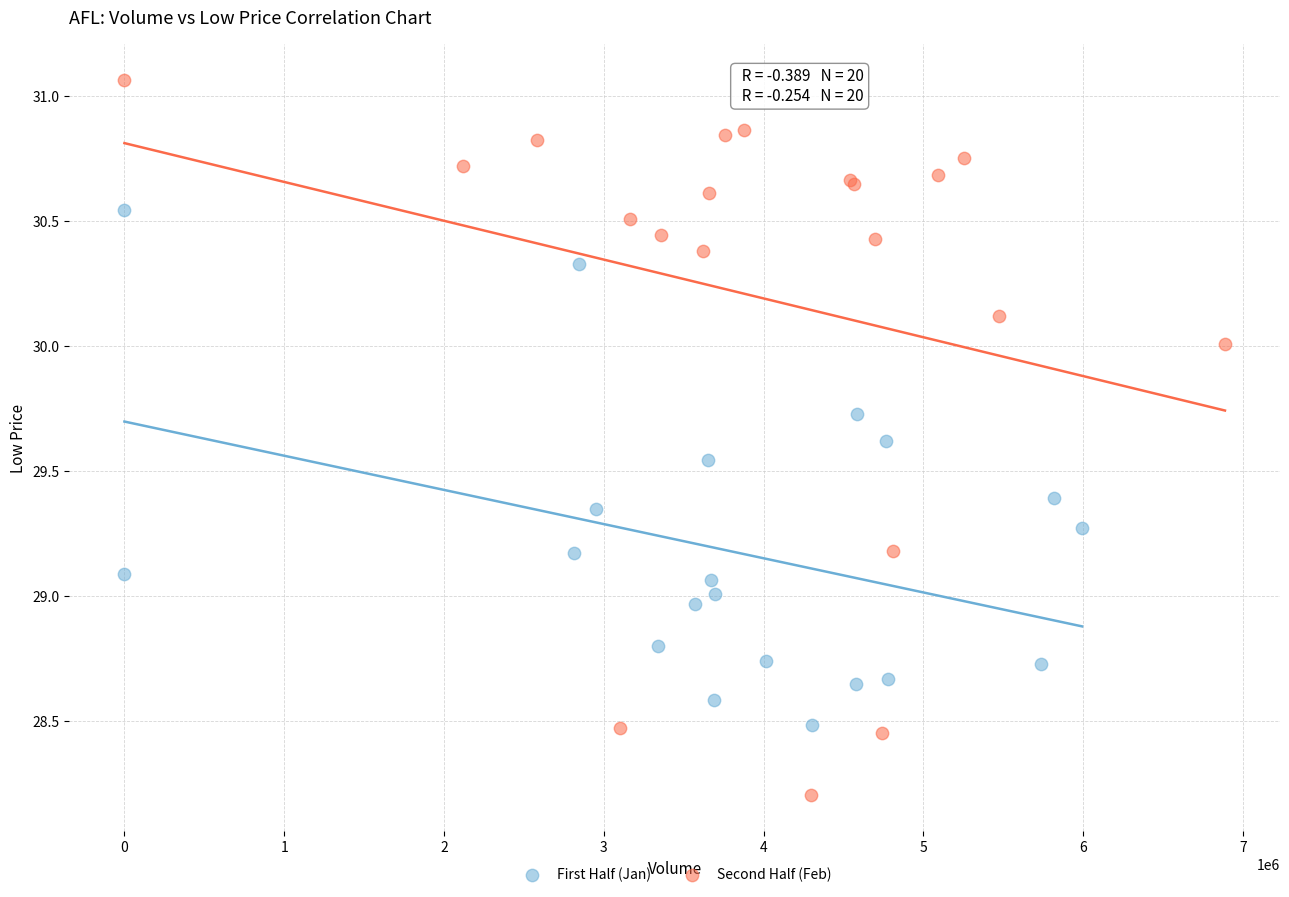

Which series contains the highest Y value?

Second Half (Feb)